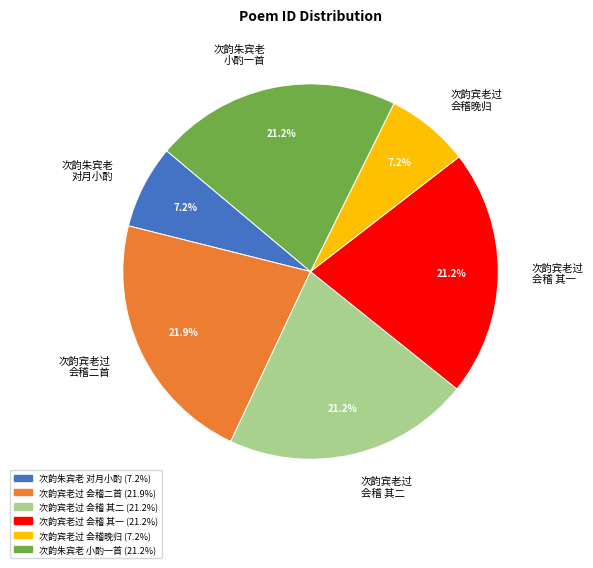

Which slice is the largest?

次韵宾老过 会稽二首